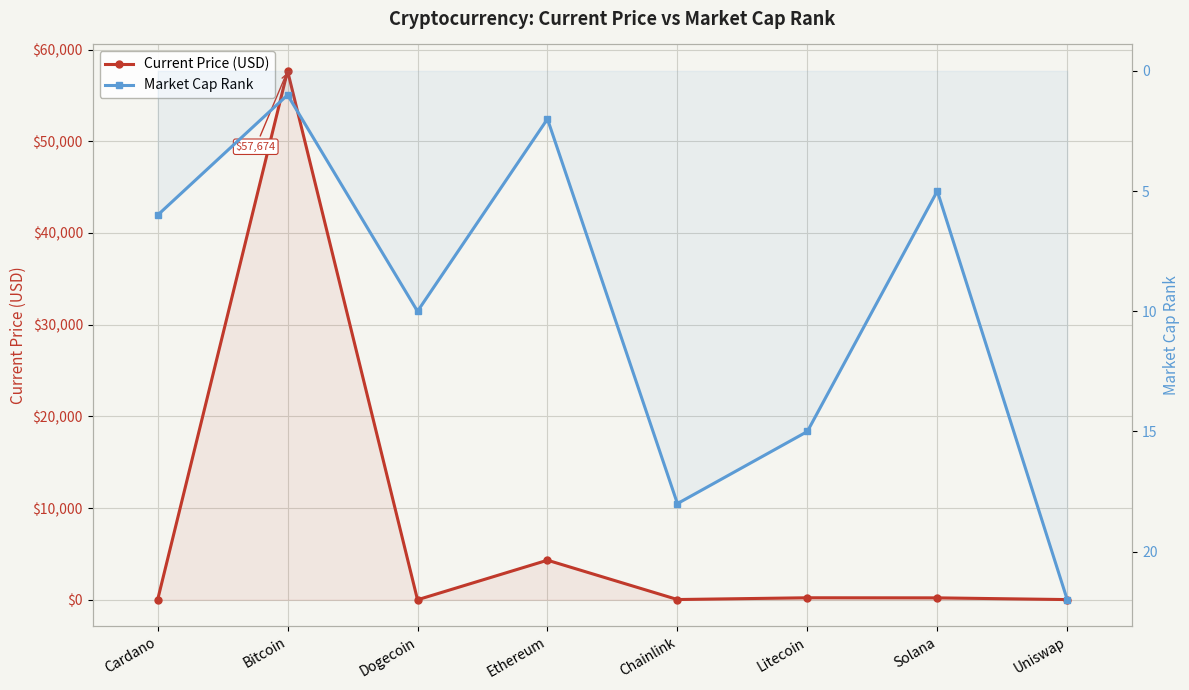

List the series in order of their overall mean, highest first.

Current Price (USD), Market Cap Rank